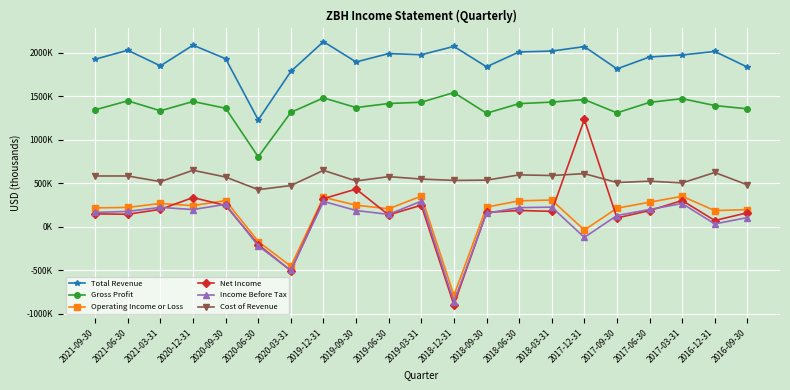

List the labels in order of Income Before Tax value, largest first.

2019-03-31, 2019-12-31, 2017-03-31, 2020-09-30, 2018-03-31, 2021-03-31, 2018-06-30, 2017-06-30, 2020-12-31, 2019-09-30, 2021-06-30, 2021-09-30, 2018-09-30, 2019-06-30, 2017-09-30, 2016-09-30, 2016-12-31, 2017-12-31, 2020-06-30, 2020-03-31, 2018-12-31